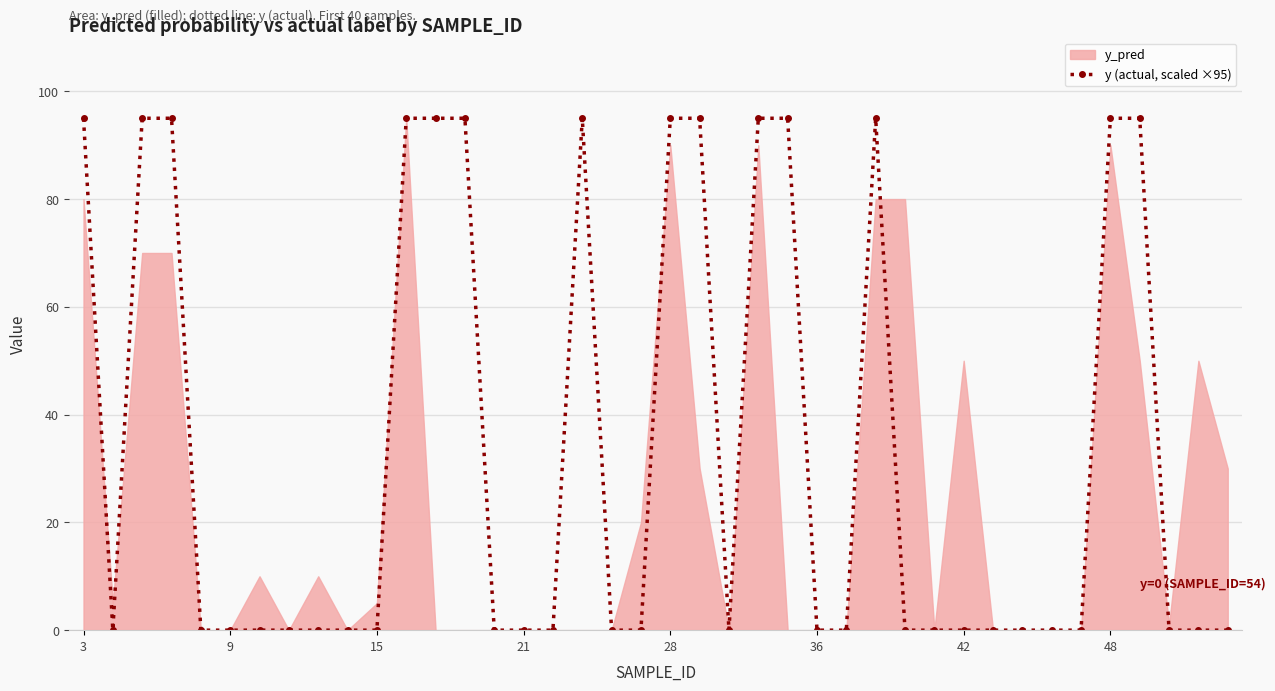

The chart shows a value of 0 at 31. True or false?

True